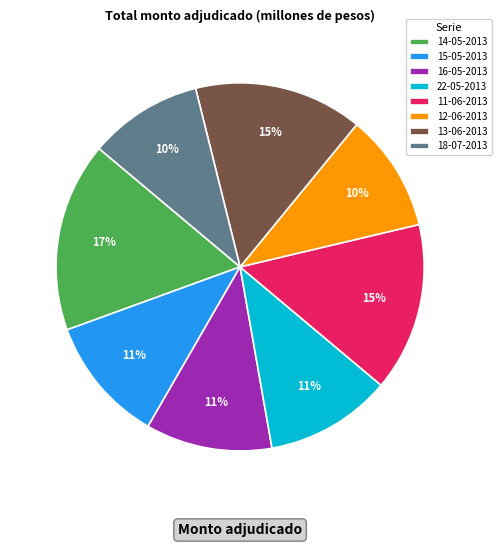

Is it true that 14-05-2013 is 8% of the pie?

False